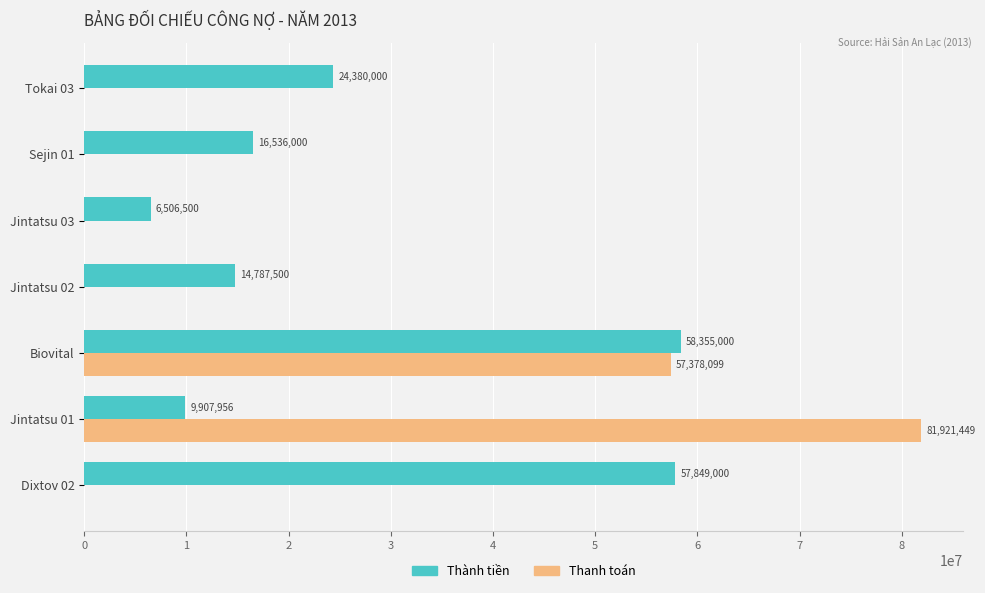

Which series changed the most between Jintatsu 02 and Tokai 03?

Thành tiền